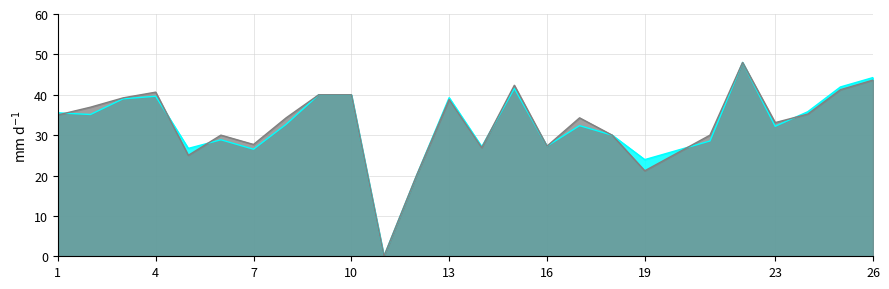

Reading left to right, what are all the values shown in this chart?

f1: 1=35.5	2=35.1	3=39.0	4=39.6	5=26.7	6=28.8	7=26.5	8=32.7	9=40.0	10=40.0	11=0.0	12=20.0	13=39.3	14=27.1	15=41.6	16=27.3	17=32.4	18=30.0	19=23.9	21=28.6	22=48.0	23=32.2	24=35.8	25=41.9	26=44.3
accuracy: 1=35.0	2=36.9	3=39.2	4=40.6	5=25.0	6=30.0	7=27.7	8=34.3	9=40.0	10=40.0	11=0.0	12=20.0	13=38.8	14=26.9	15=42.4	16=27.3	17=34.3	18=30.0	19=21.2	21=30.0	22=48.0	23=33.1	24=35.2	25=41.2	26=43.6